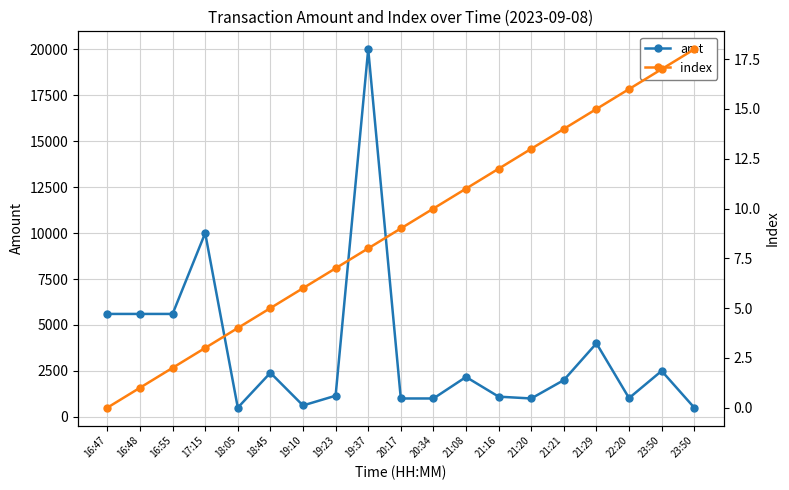

Where does the index series first go above 9?

20:34